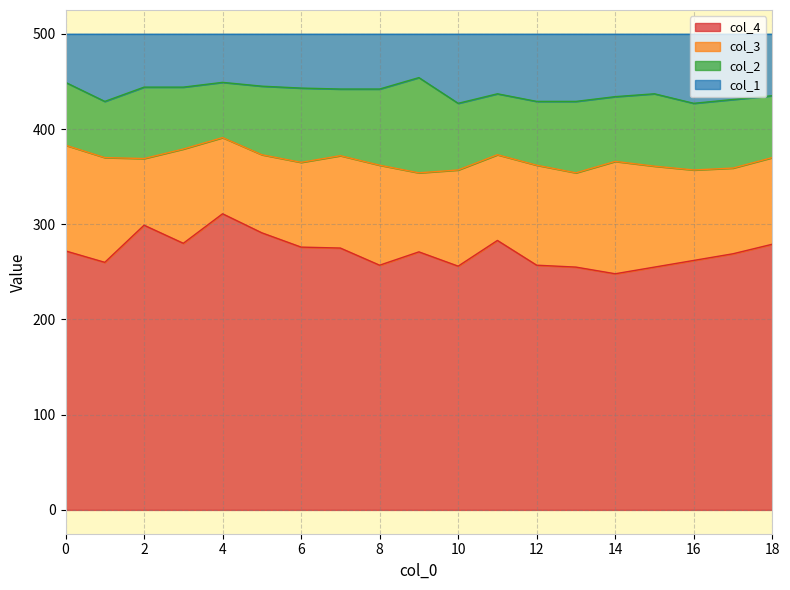

True or false: col_4 and col_1 cross at least once.

False